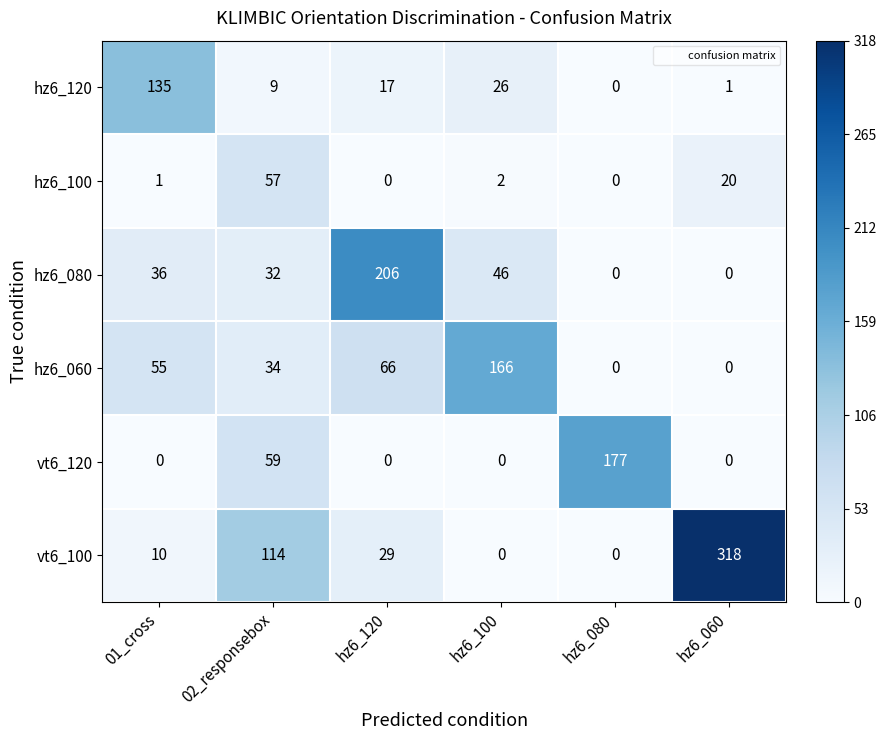

Where is hz6_100 nearest to the value 28?

hz6_060